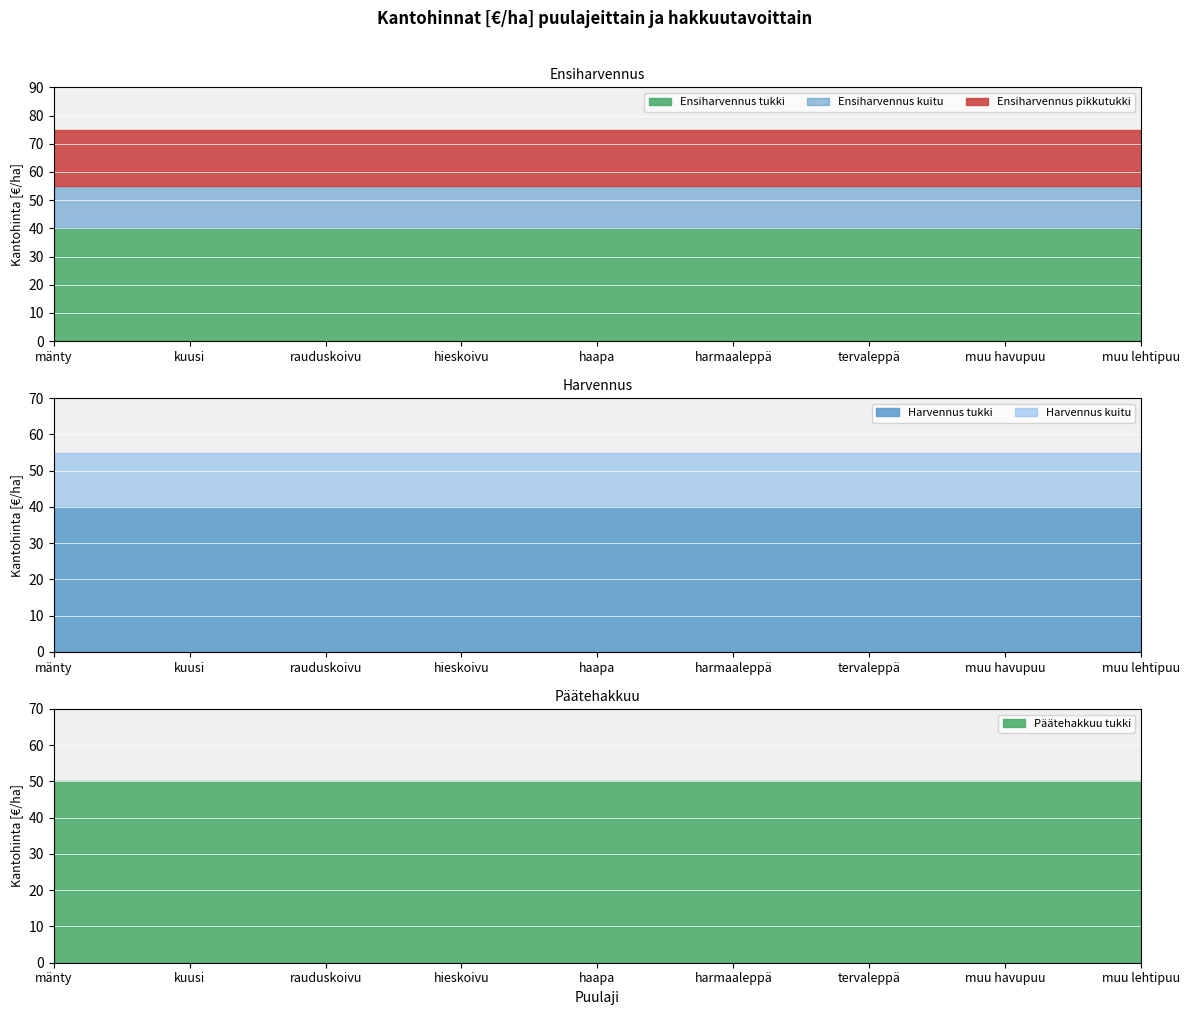

Rank the series at haapa from lowest to highest value.

Ensiharvennus kuitu, Harvennus kuitu, Ensiharvennus pikkutukki, Ensiharvennus tukki, Harvennus tukki, Päätehakkuu tukki